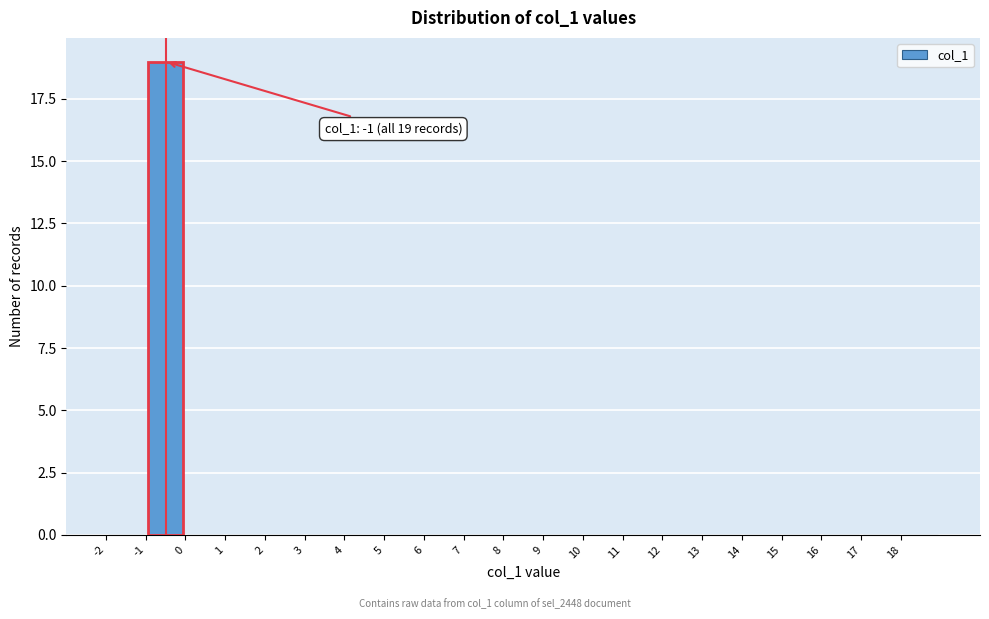

Over which range of the x-axis is the bar tallest?

-1 to 0